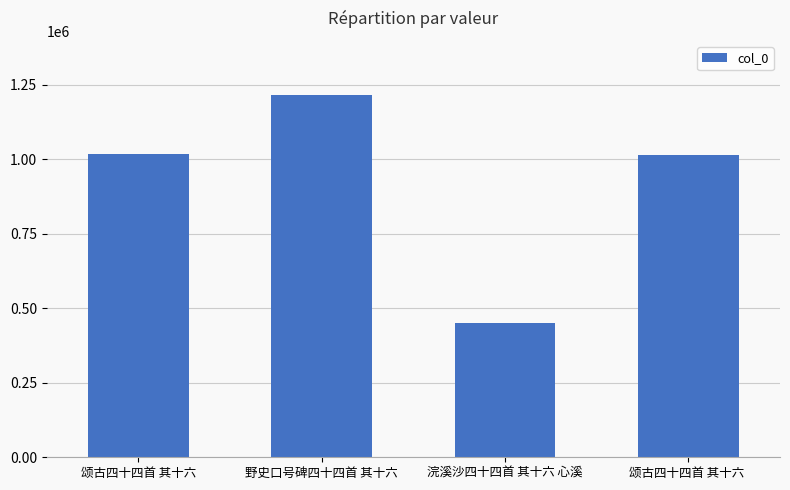

What is the difference between the maximum and minimum values?

764845